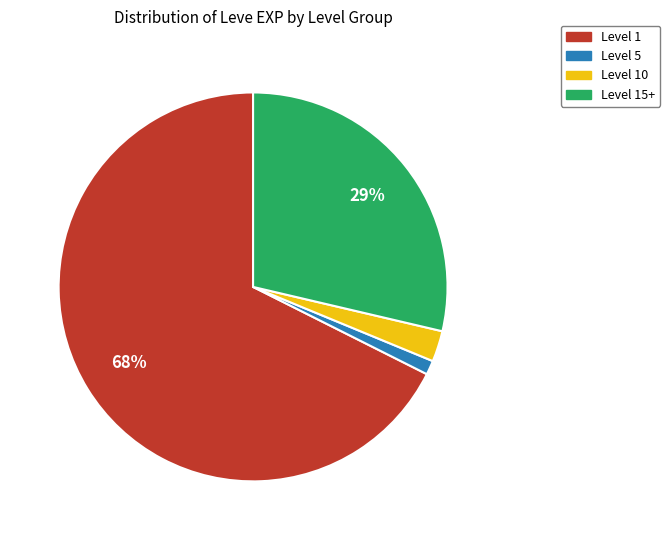

To the nearest percent, what is the difference between the largest and smallest slice percentages?

66%